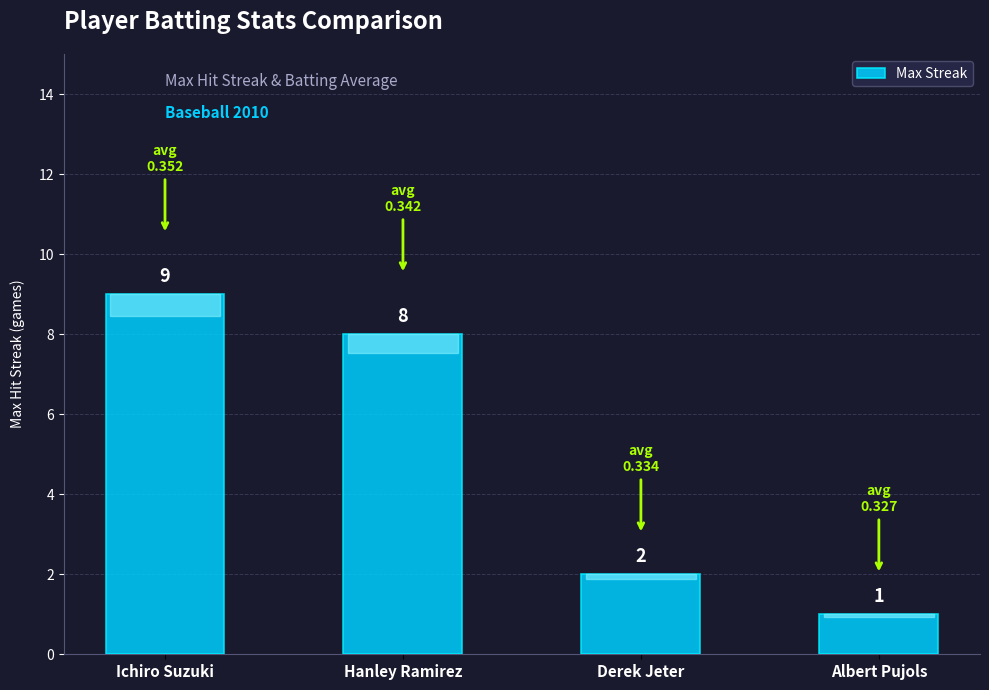

What position from the right is Ichiro Suzuki?

4